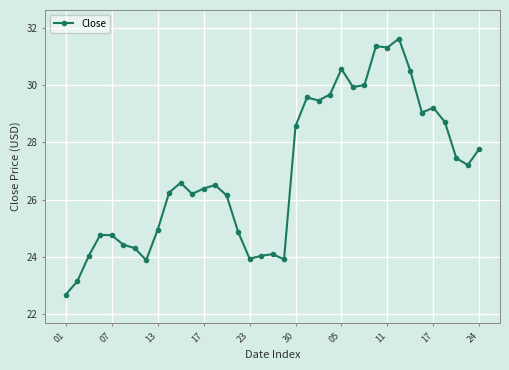

True or false: the data has more than 1 interior local peaks.

True